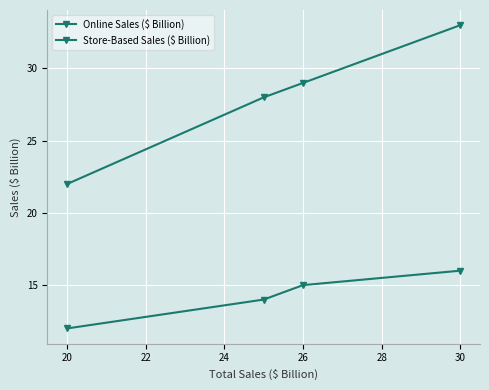

Is this an area chart (filled region under the line)?

No